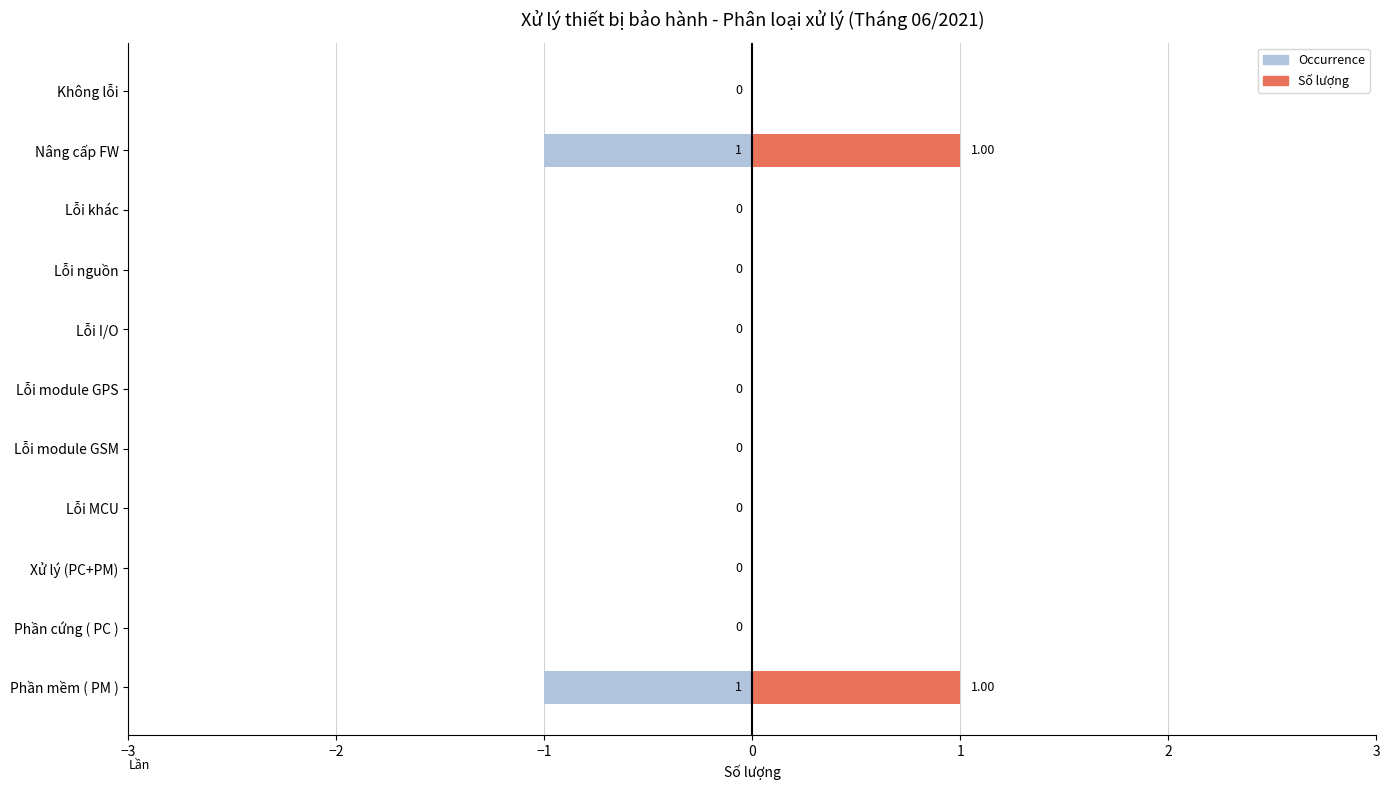

What position from the left is Xử lý (PC+PM)?

3